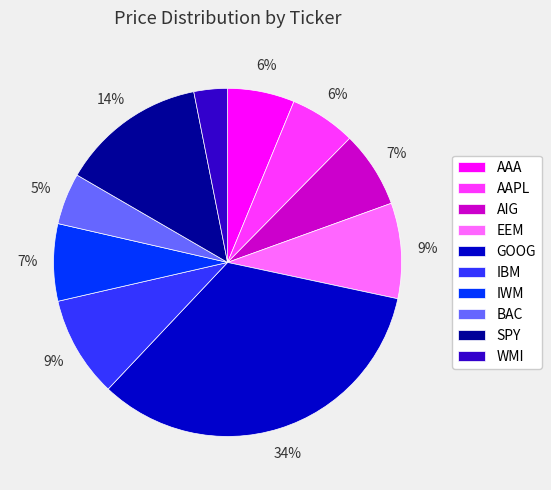

Is AIG the majority of the pie?

No